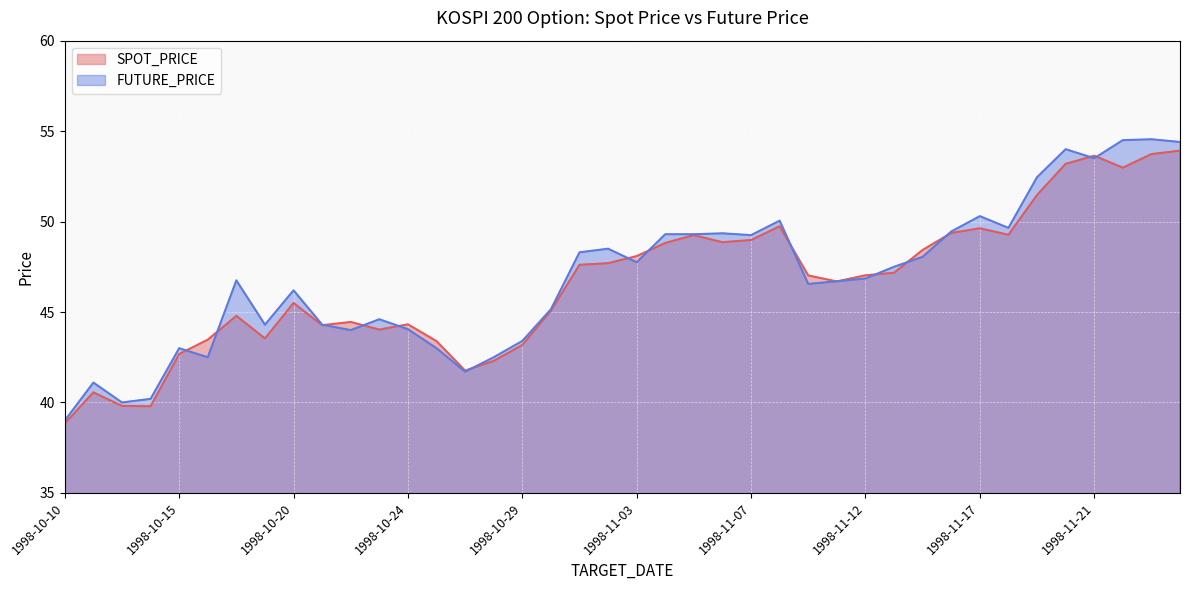

The value of FUTURE_PRICE at 1998-11-18 is 49.6. True or false?

True